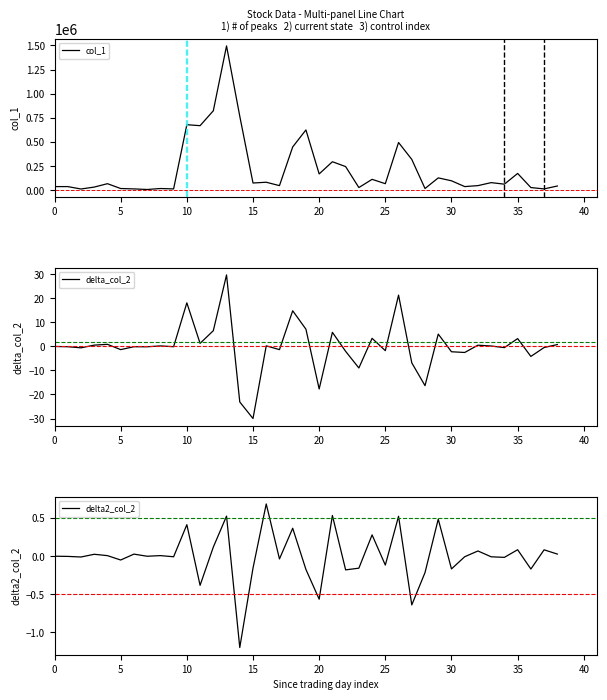

Which label corresponds to the smallest value in the chart?

15